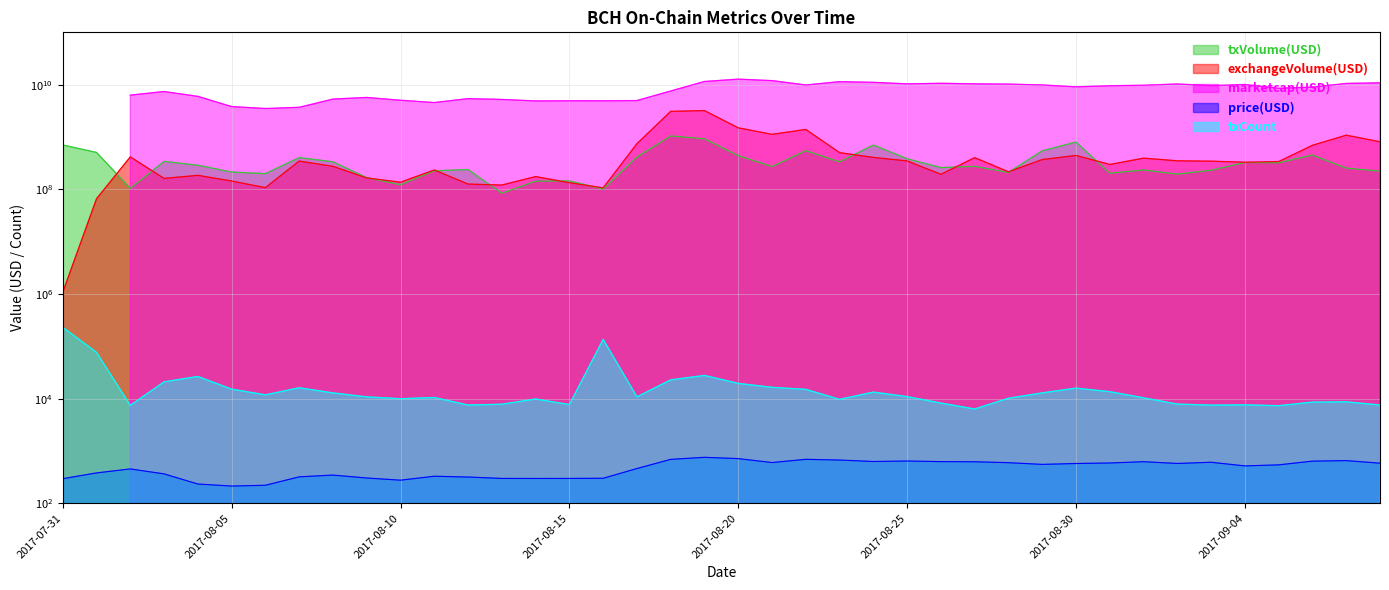

What position from the right is 2017-08-15?

25